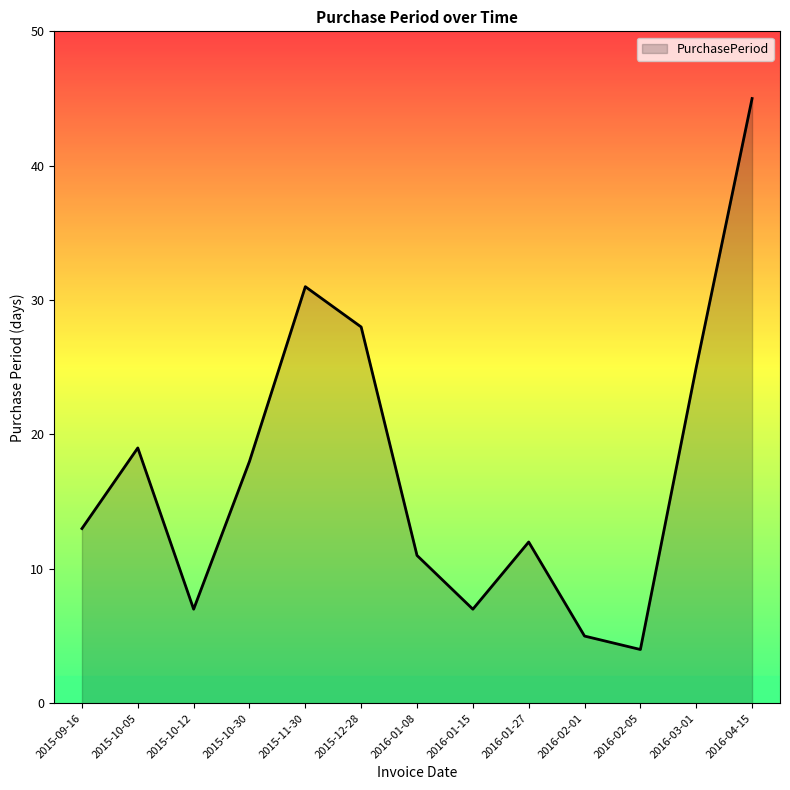

Read the value at 2016-01-15.

7